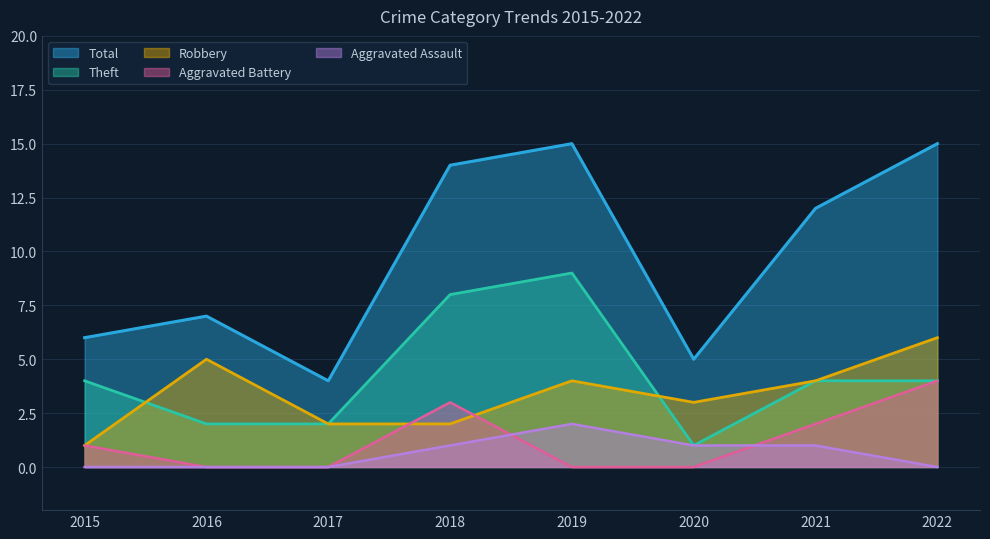

Which category has the lowest value in the Theft series?

2020